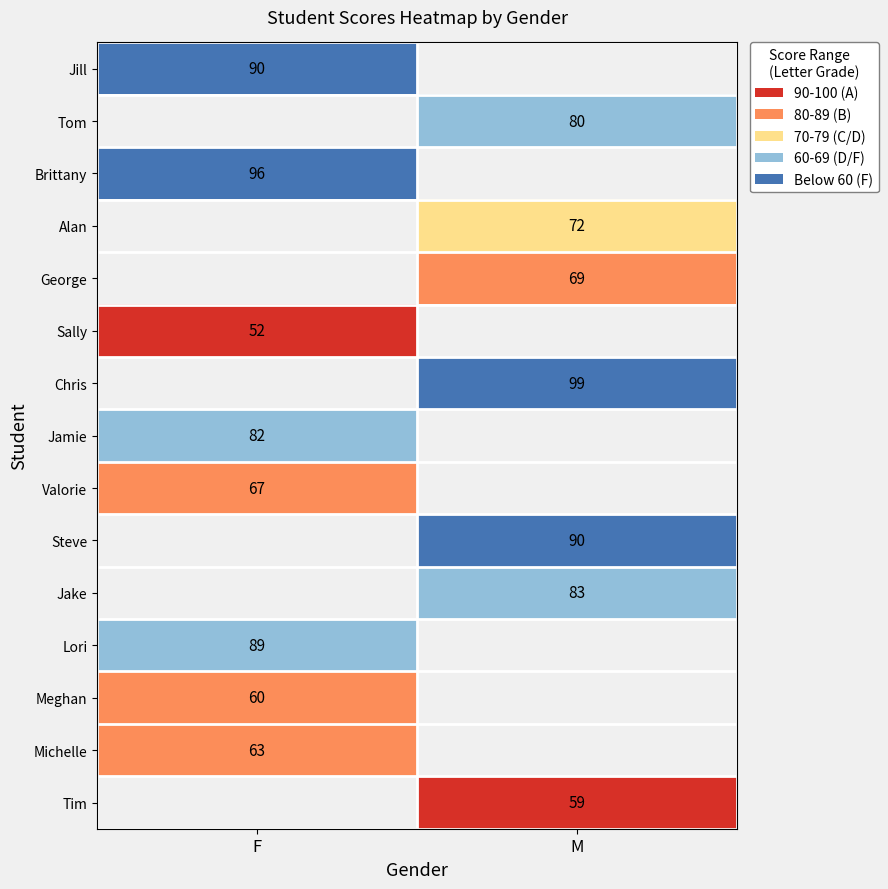

Is it true that Tim equals 99 at M?

False